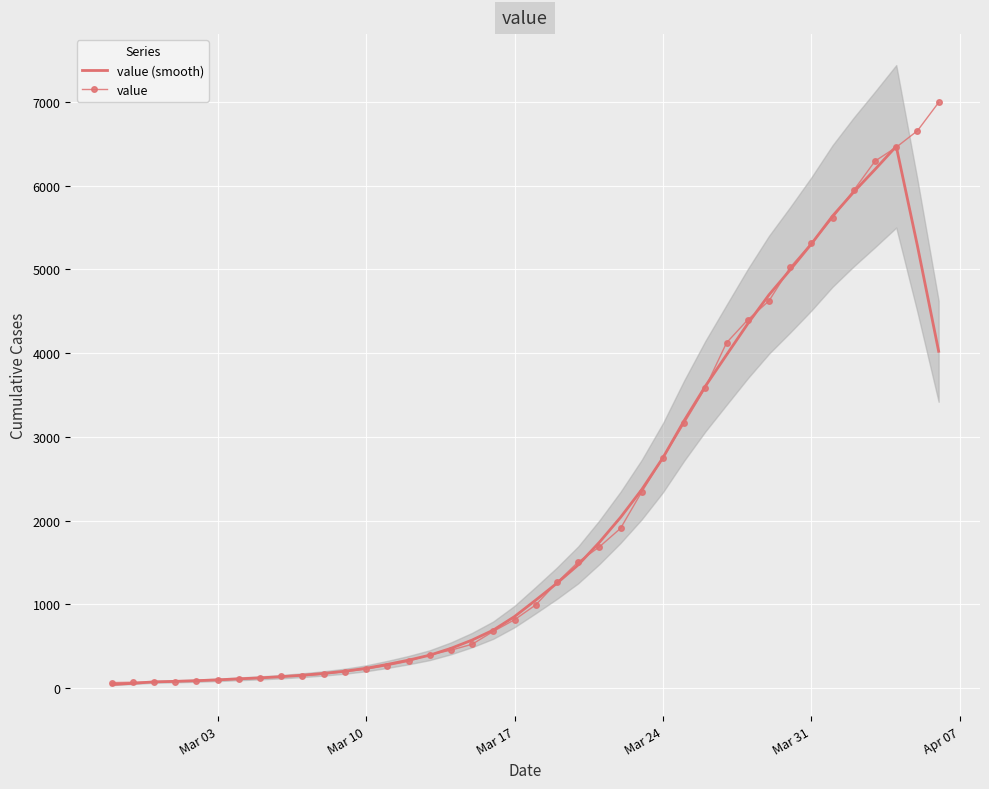

How many lines are shown in the chart?

2